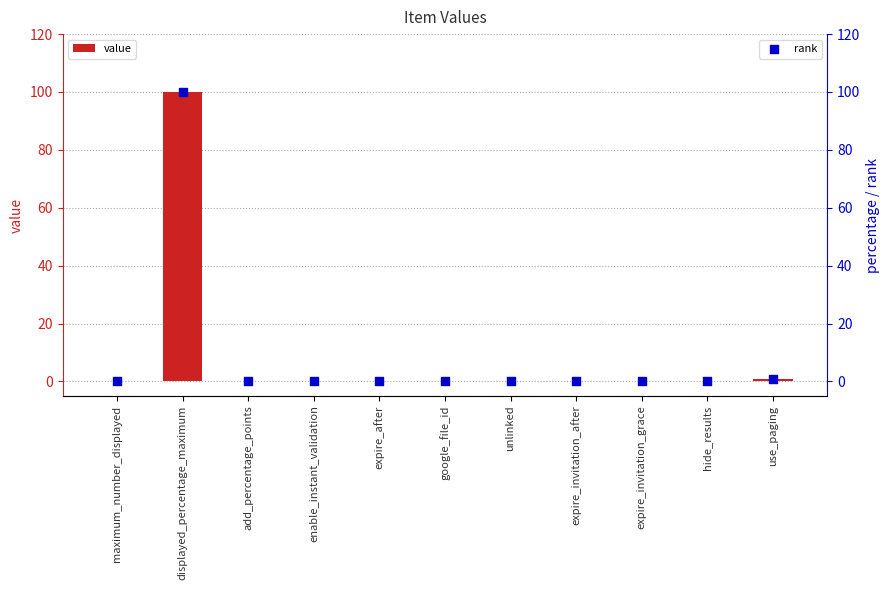

What are all the series names shown in the legend?

value, rank